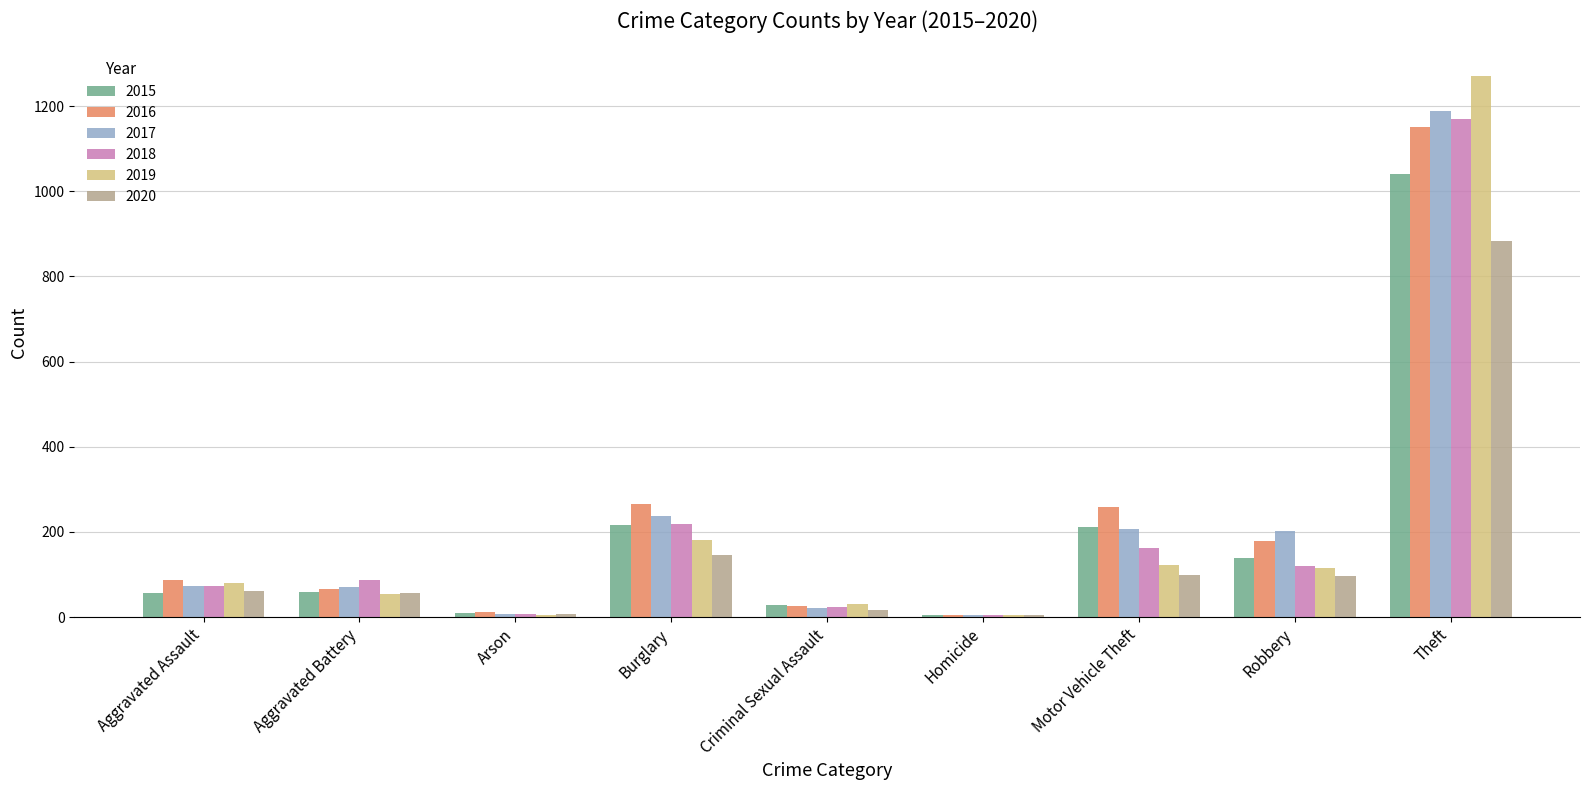

Between Criminal Sexual Assault and Homicide, which series saw the biggest shift?

2019